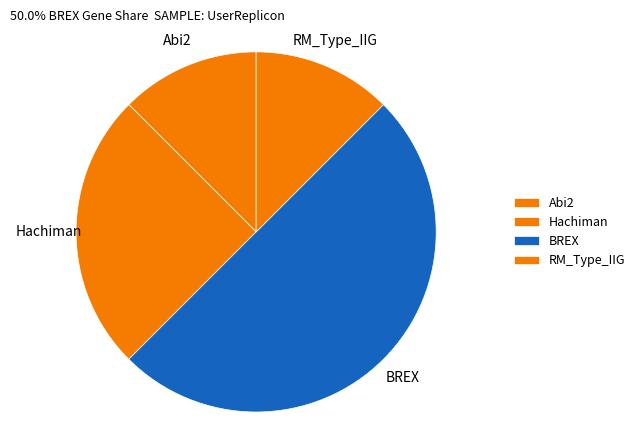

The RM_Type_IIG slice represents 18% of the pie. True or false?

False